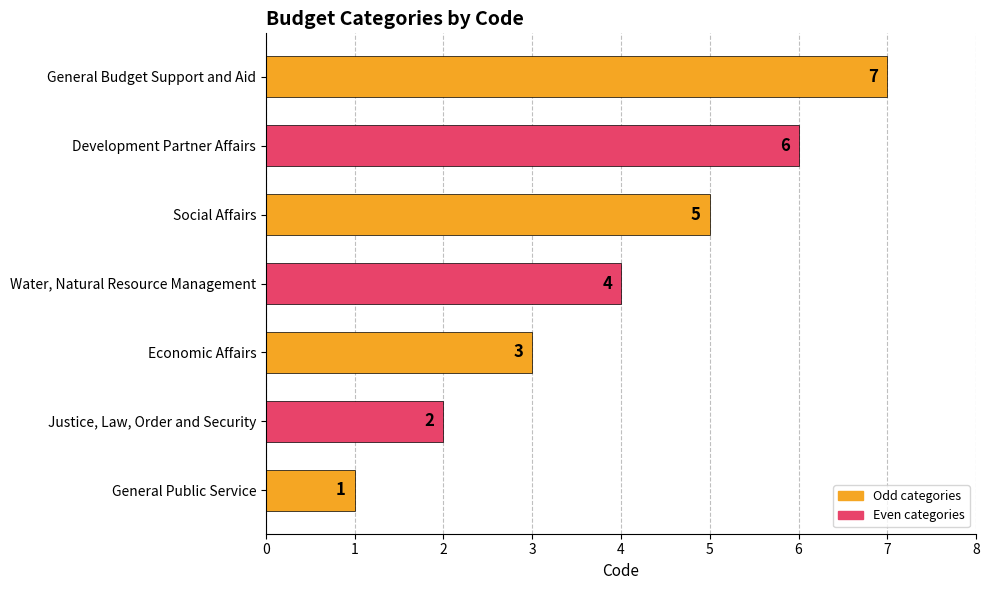

Rank the categories by value from lowest to highest.

General Public Service, Justice, Law, Order and Security, Economic Affairs, Water, Natural Resource Management, Social Affairs, Development Partner Affairs, General Budget Support and Aid